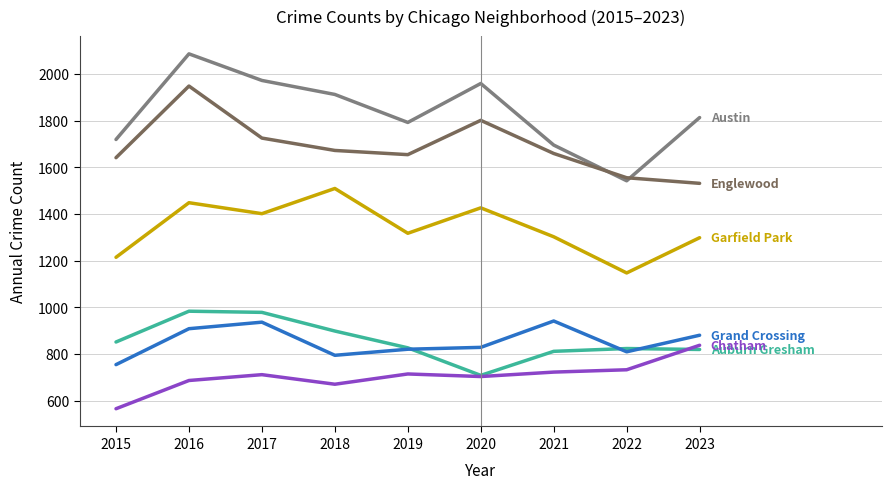

What is the difference between the highest and lowest values at 2019?

1078